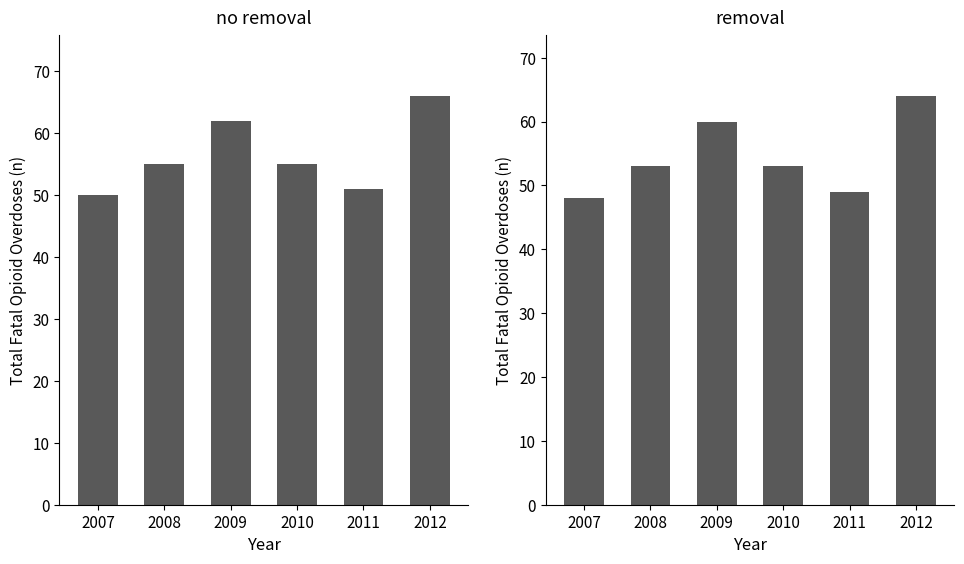

Rank the series by their maximum value, from highest to lowest.

no removal, removal